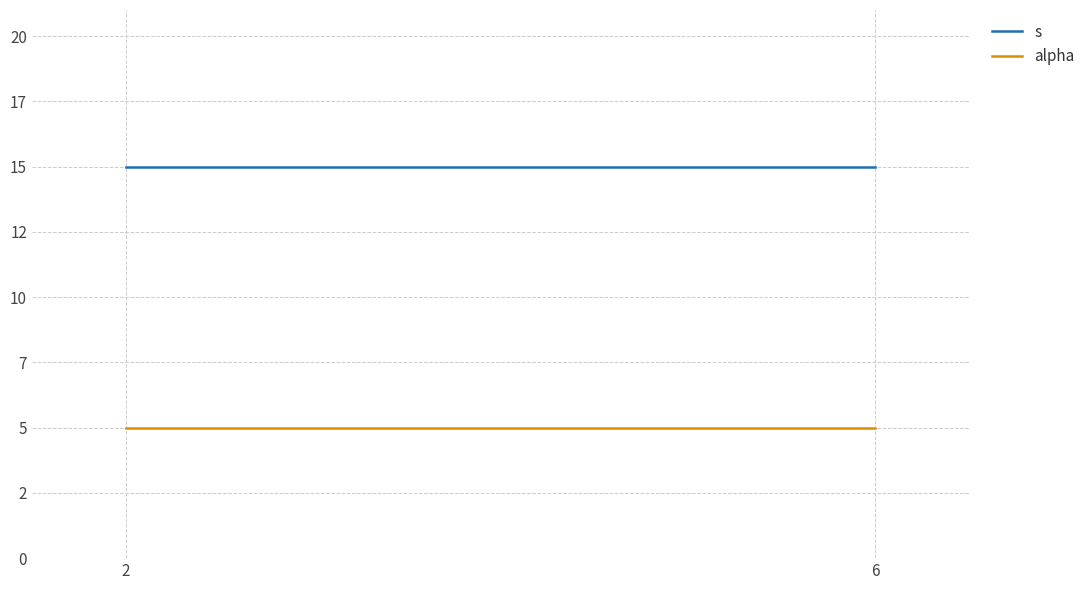

What is the sum of the alpha values at 6 and 2?

10